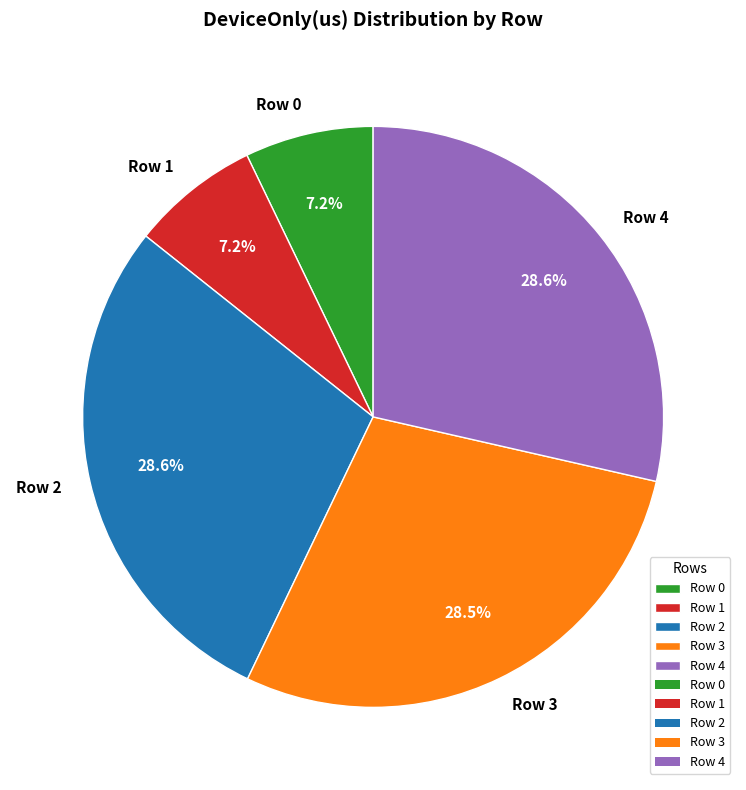

To the nearest percent, what is the average slice percentage?

20%